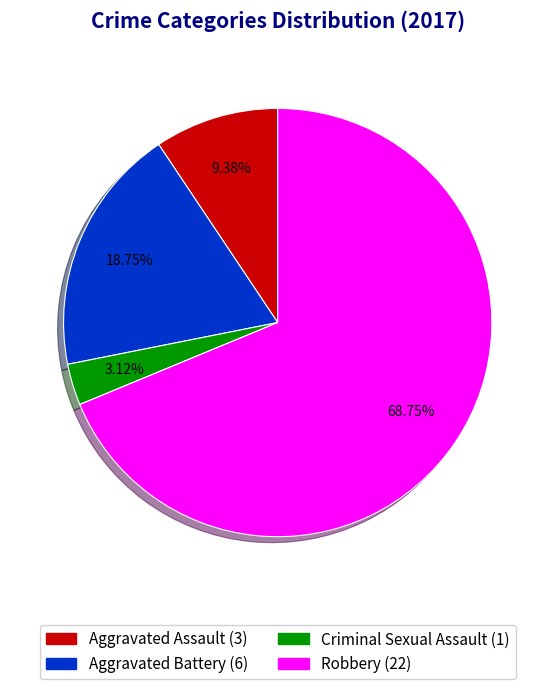

What is the smallest slice in the pie chart?

Criminal Sexual Assault